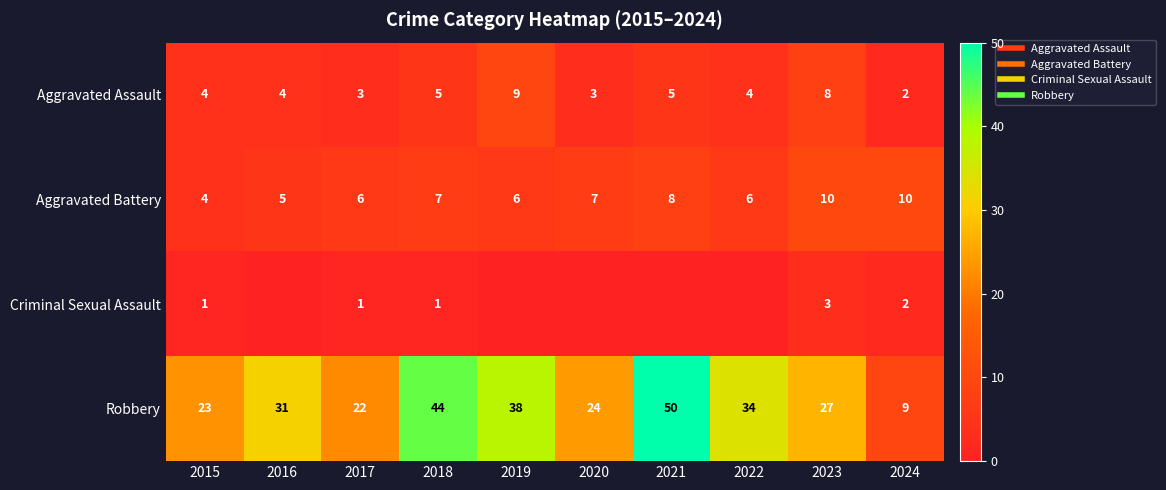

Rank the series at 2015 from lowest to highest value.

Criminal Sexual Assault, Aggravated Assault, Aggravated Battery, Robbery